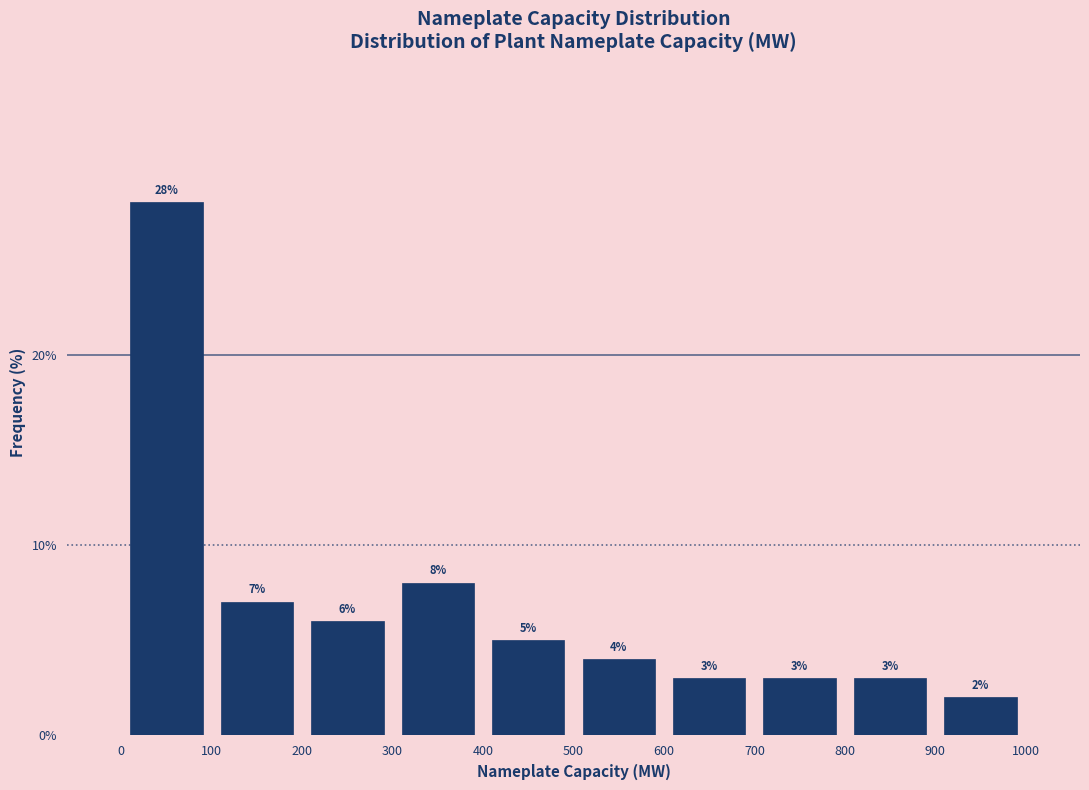

Reading left to right, transcribe this chart: for each bar, give the range it covers on the x-axis and its height.

0 to 100: 28
100 to 200: 7
200 to 300: 6
300 to 400: 8
400 to 500: 5
500 to 600: 4
600 to 700: 3
700 to 800: 3
800 to 900: 3
900 to 1000: 2